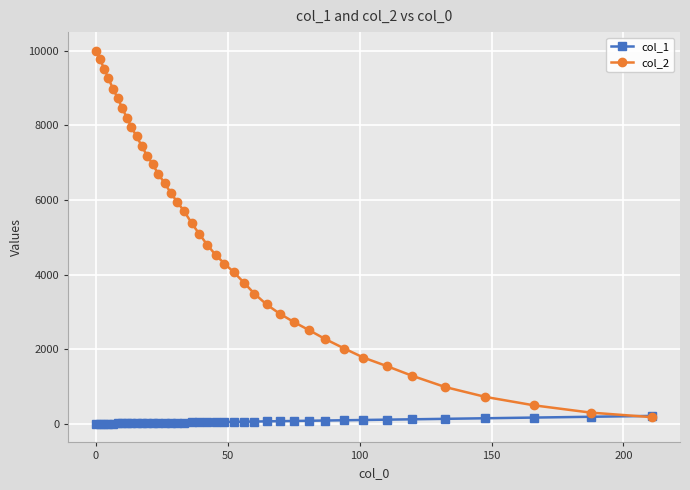

Which series has the widest spread of values?

col_2